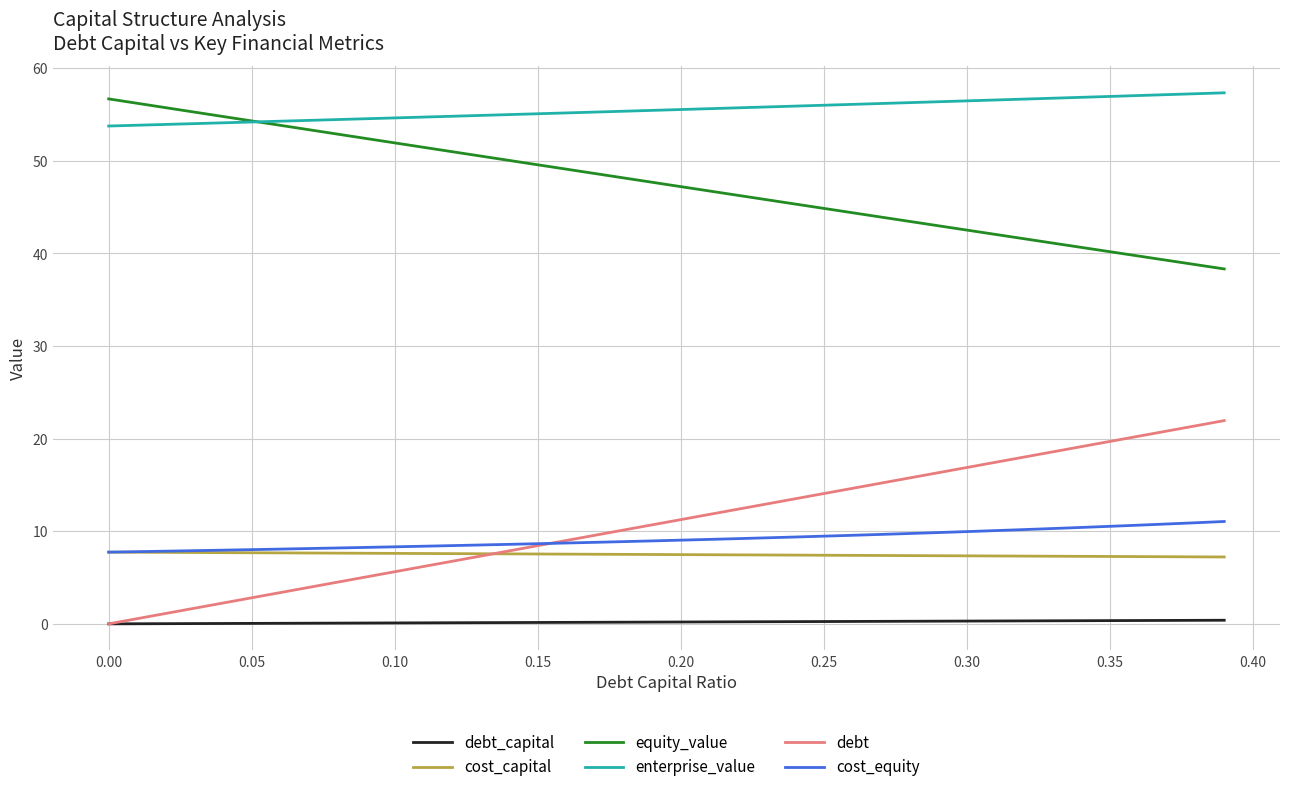

What is the lowest value of the cost_capital series?

7.2